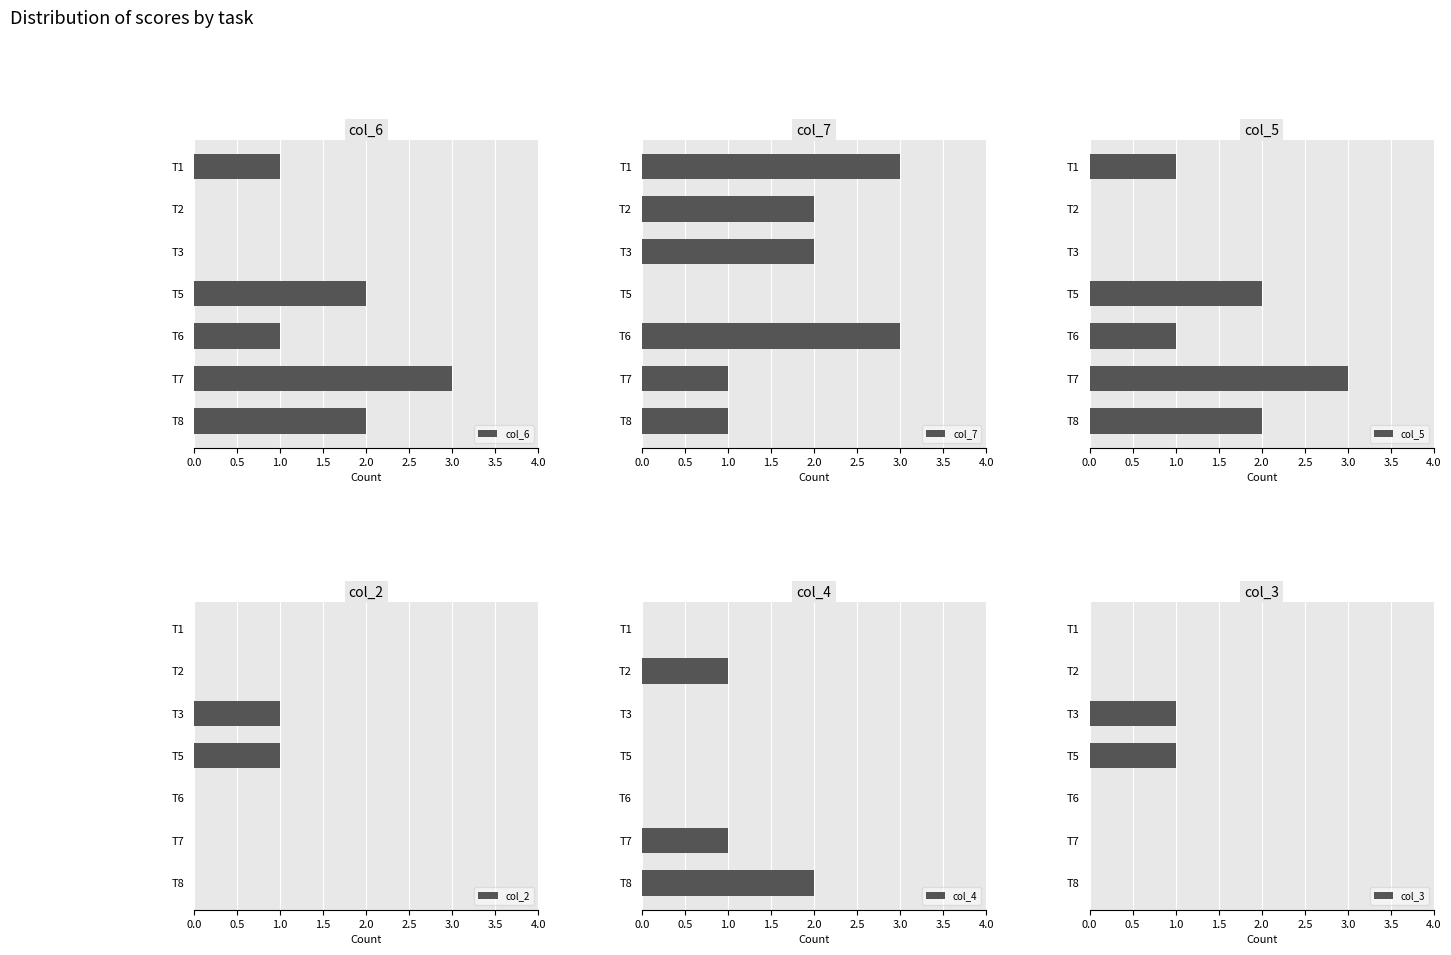

What are all the series names shown in the legend?

col_6, col_7, col_5, col_2, col_4, col_3